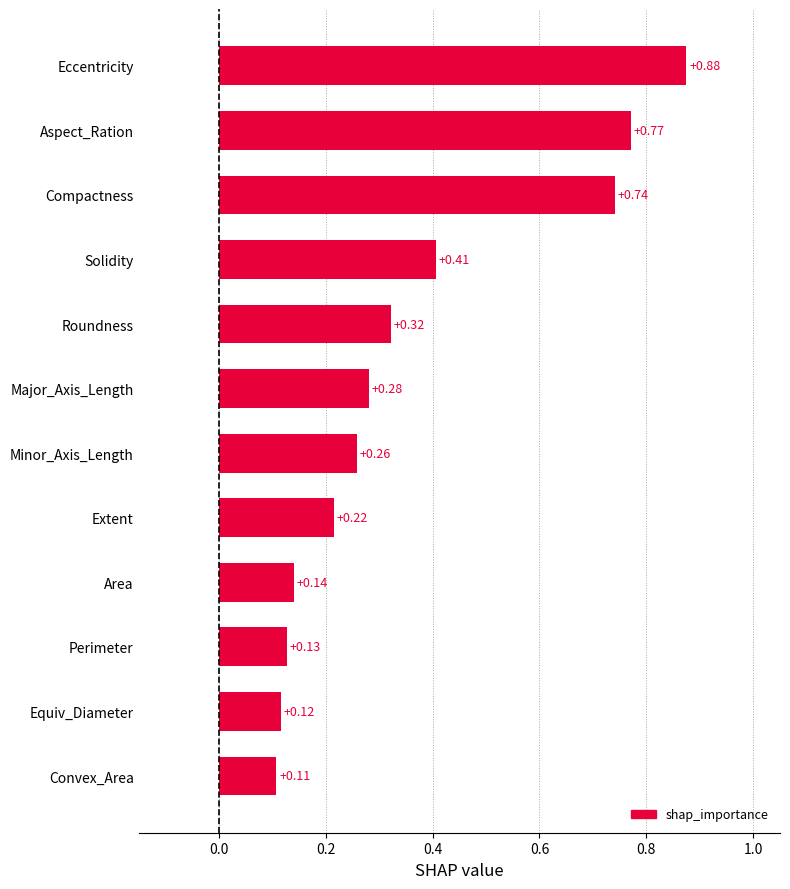

How many values are between 0 and 1?

12